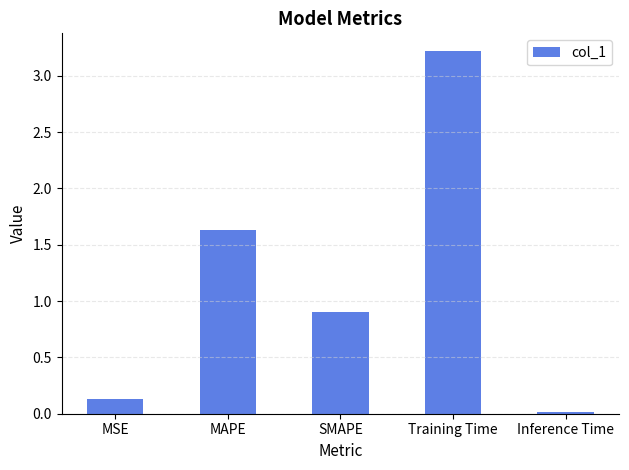

What is the value of the 3rd bar from the left?

0.9